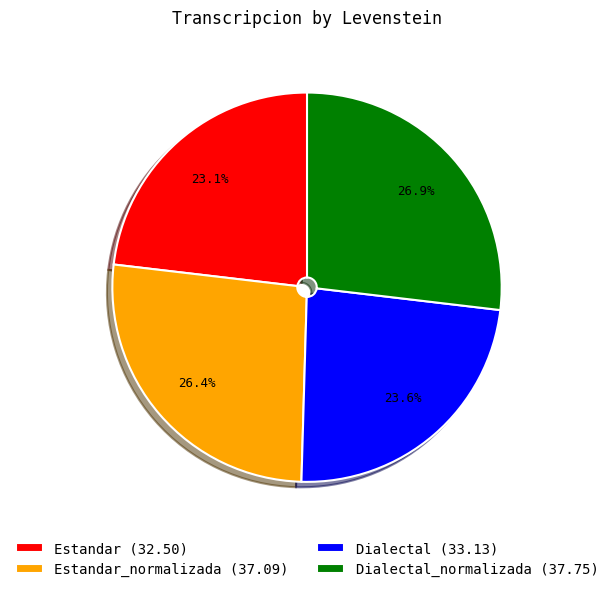

To the nearest percent, what is the average slice percentage?

25%